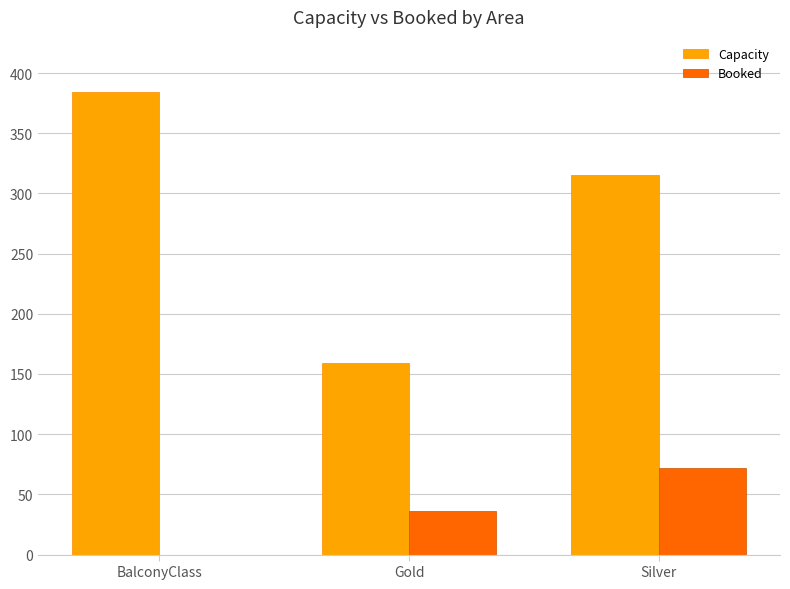

Where is Capacity nearest to the value 271?

Silver